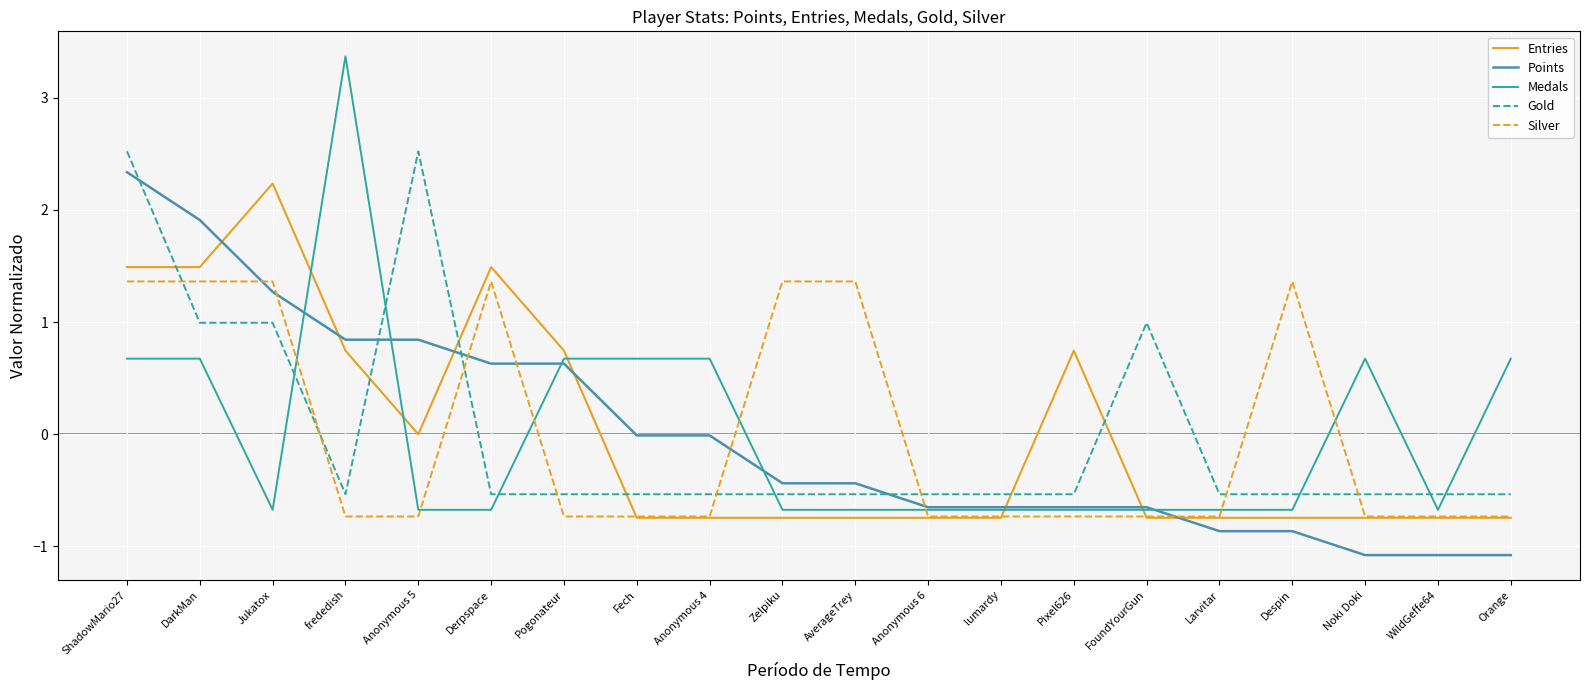

Does the chart display data point markers on the line(s)?

No